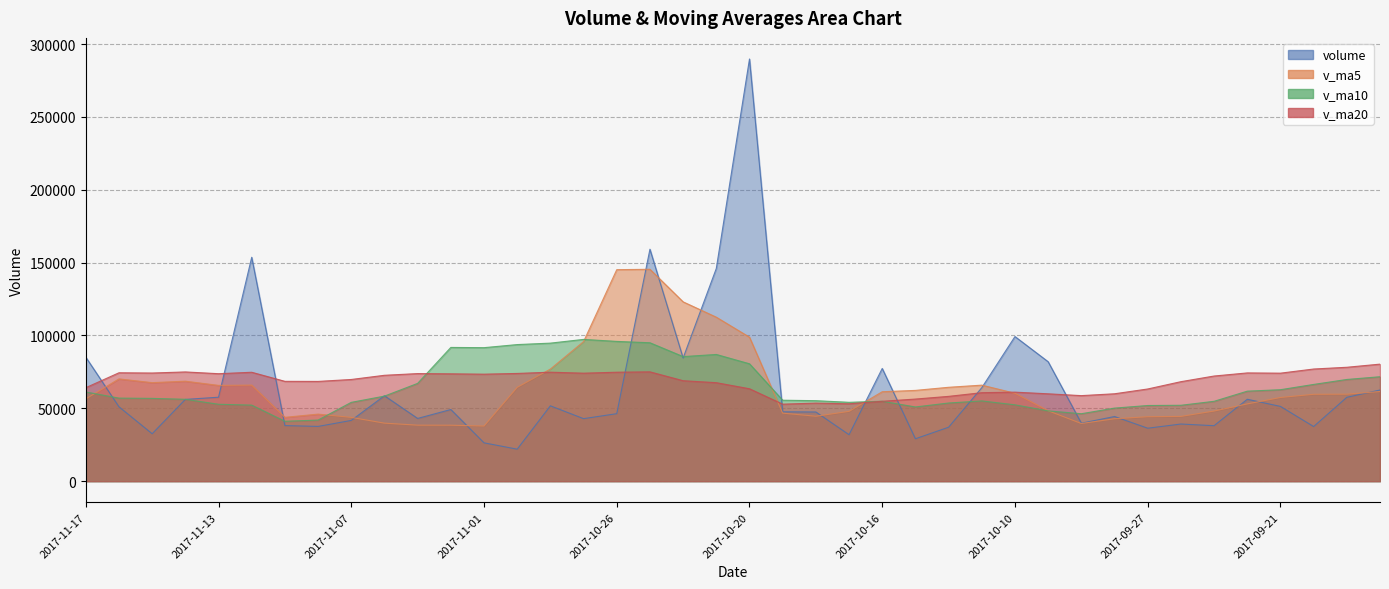

What is the value of the v_ma10 point at the 6th from the left?

52180.0